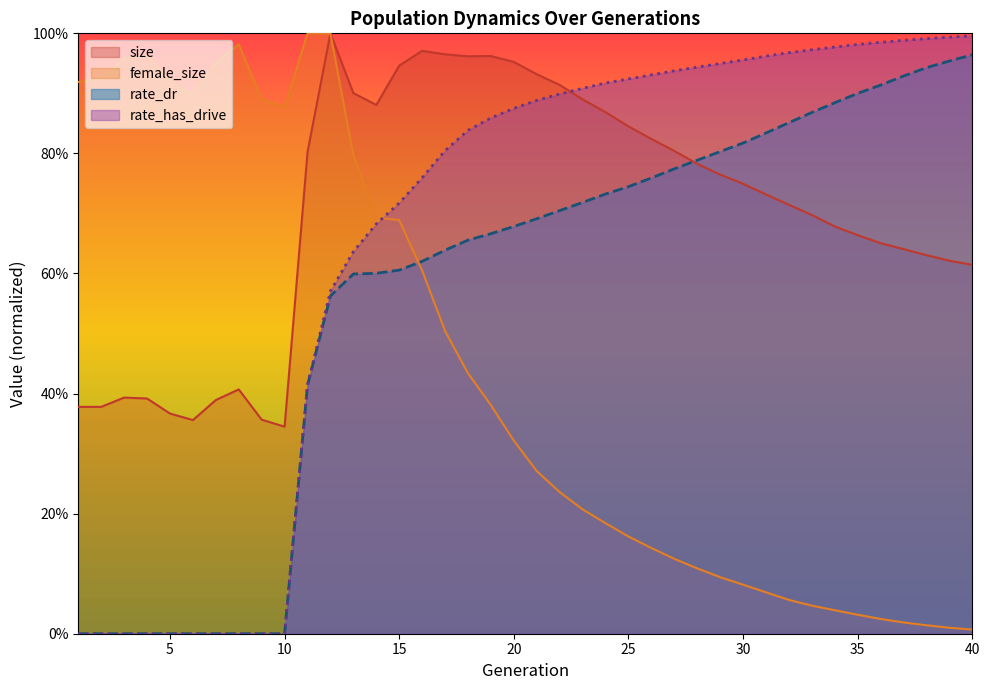

Is the value of female_size at 27 greater than the value of rate_has_drive at 1?

Yes